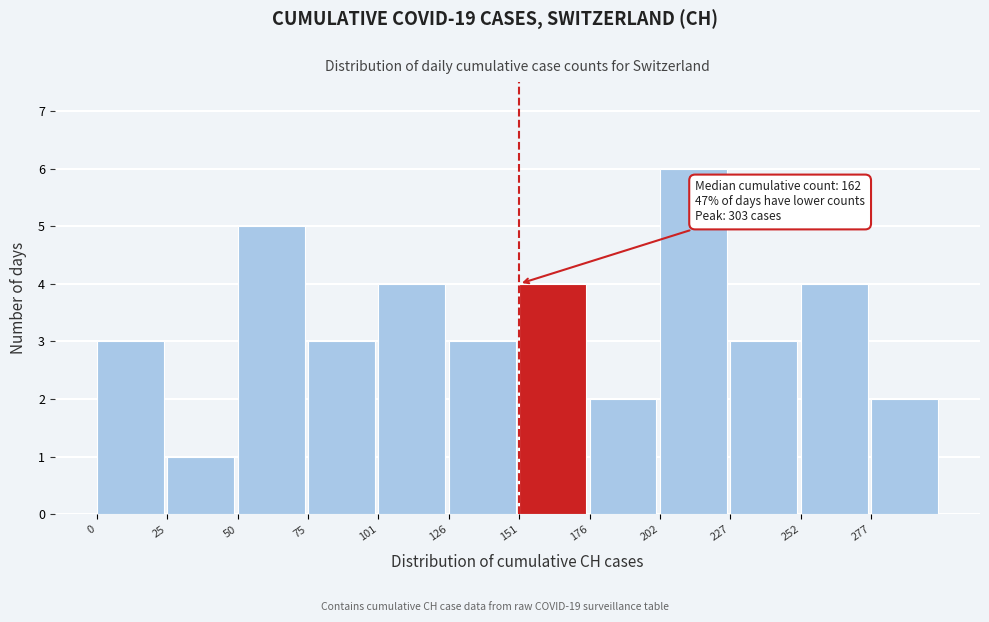

Which range on the x-axis has the tallest bar?

200 to 225